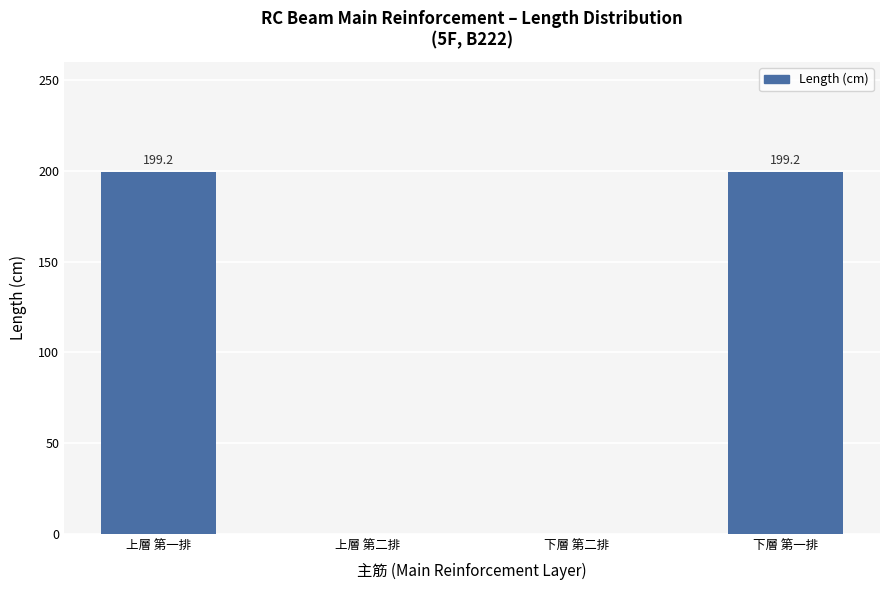

What is the approximate value at 上層 第一排?

199.2